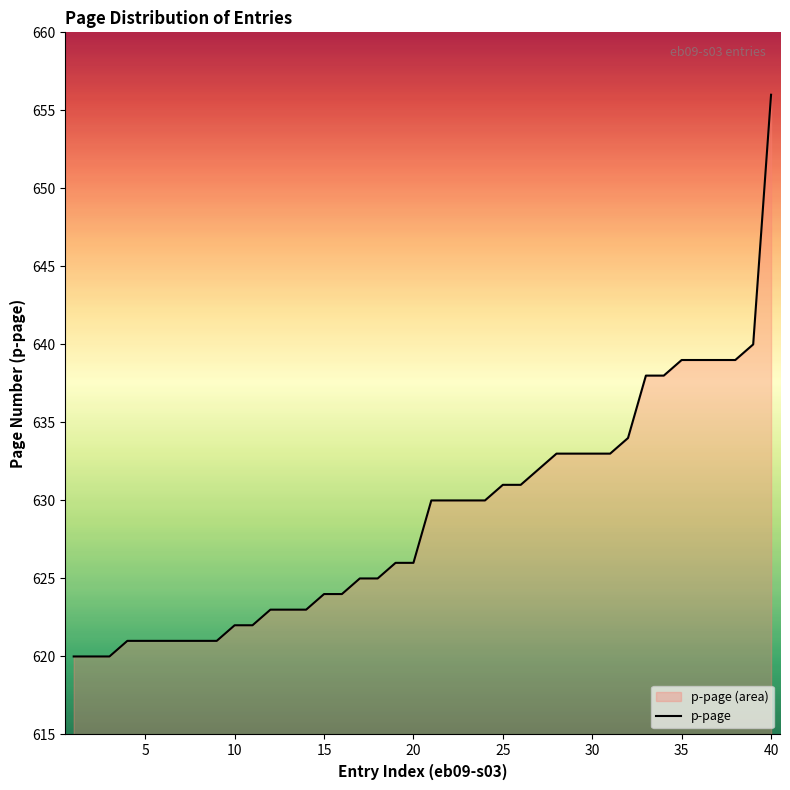

What is the difference between the maximum and minimum values?

36